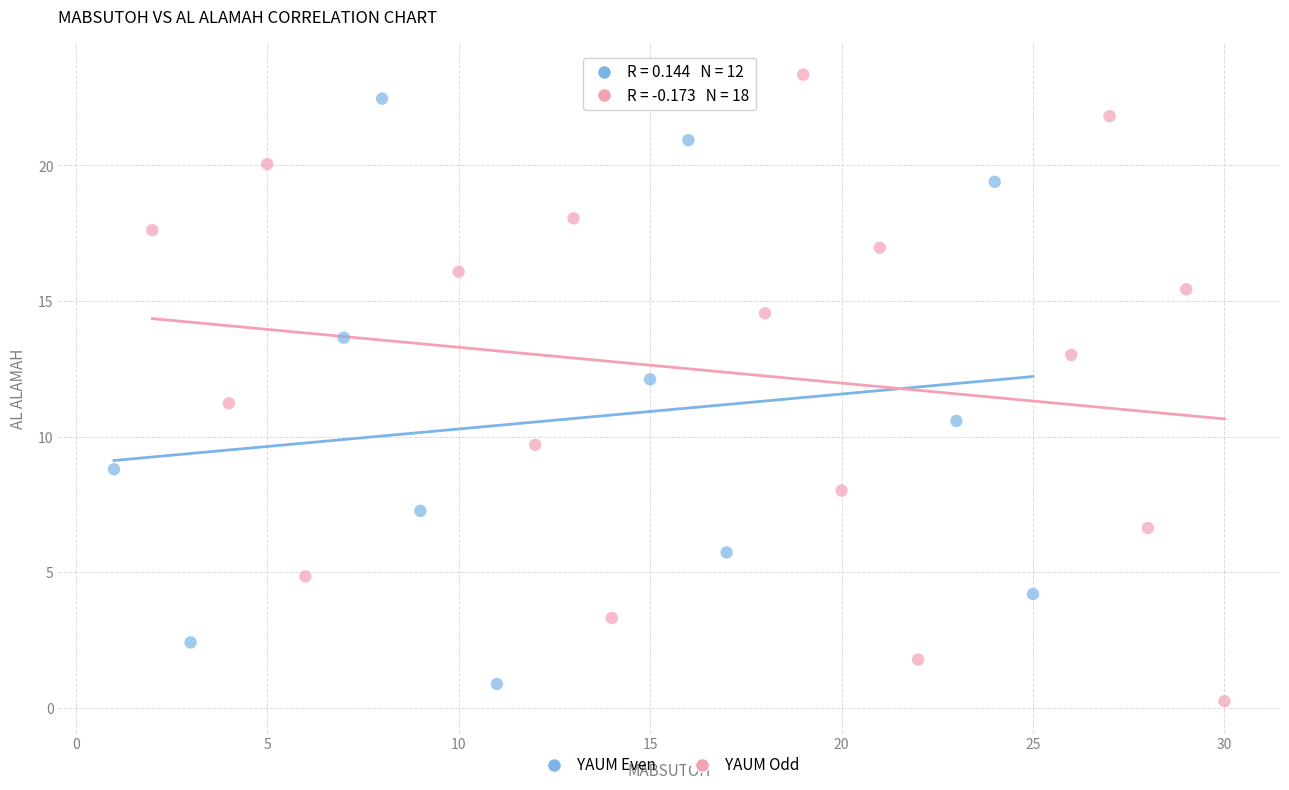

What are all the series names shown in the legend?

YAUM Even, YAUM Odd